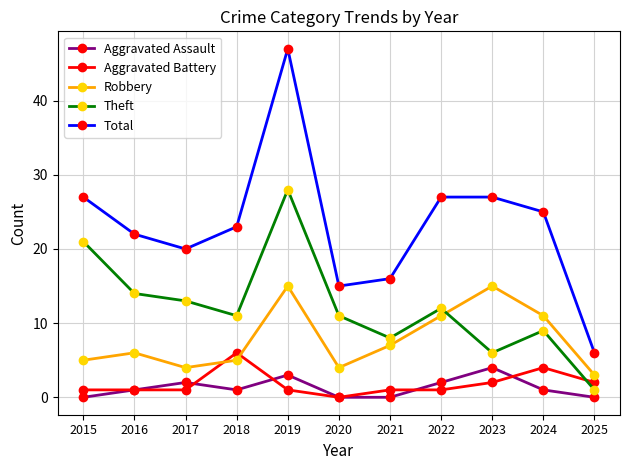

What is the value of the Total point at the 5th from the left?

47